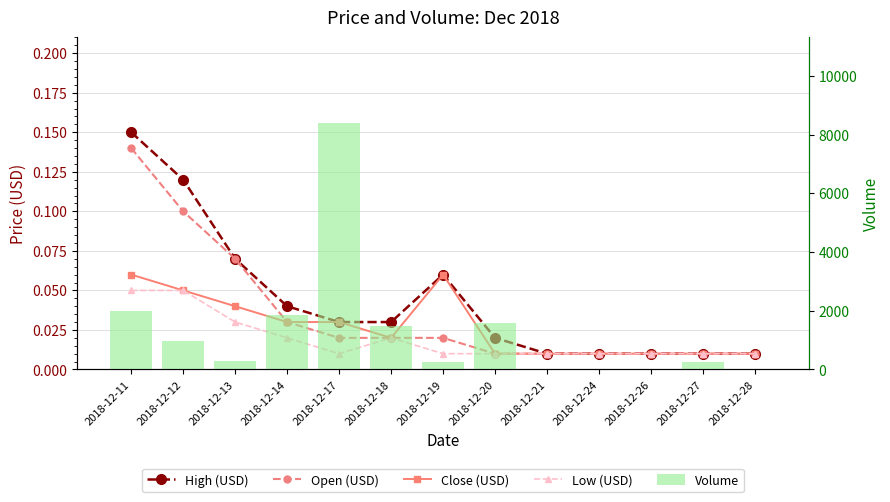

Which series has the widest spread of values?

Volume